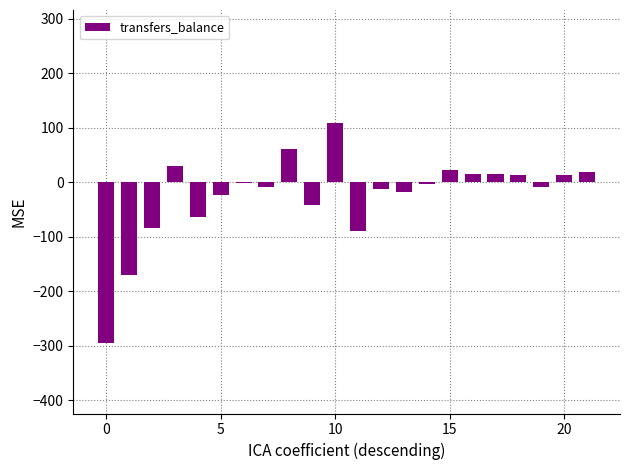

What is the average value?

-24